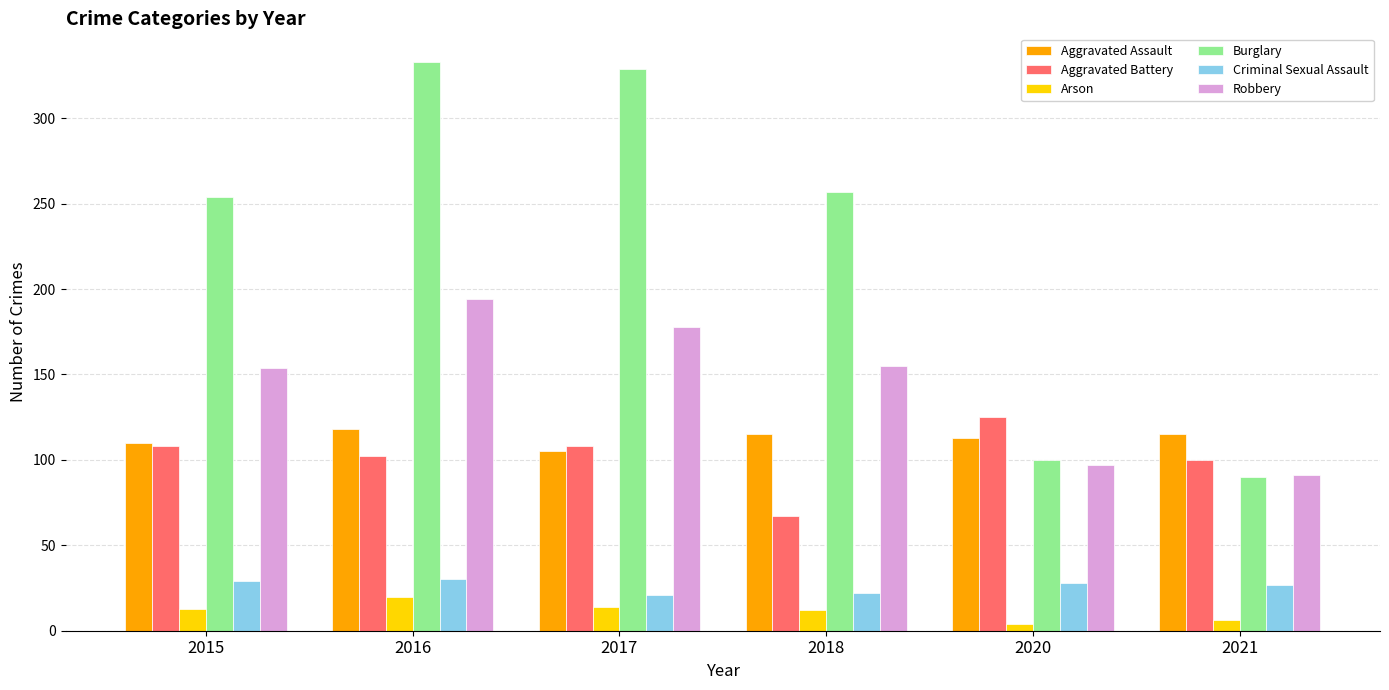

Between 2016 and 2017, which series saw the biggest shift?

Robbery